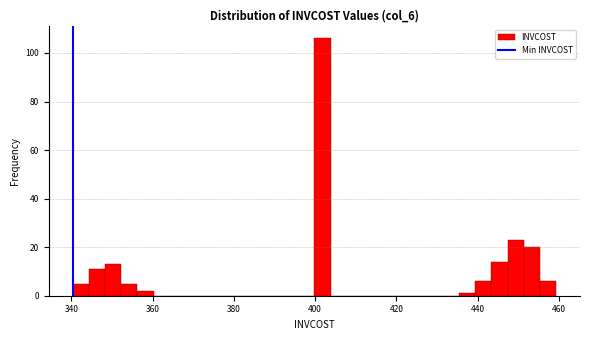

Read against the x-axis, roughly where is the centre of the tallest bar?

402